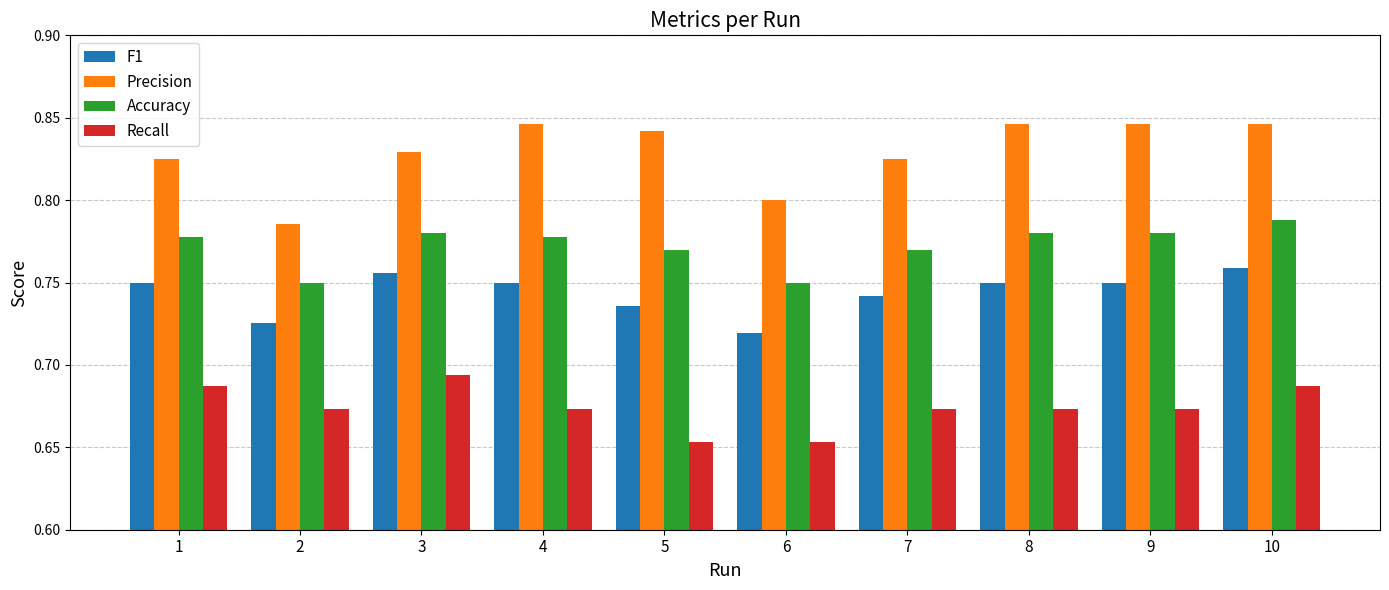

At how many categories does at least one series exceed 0?

10